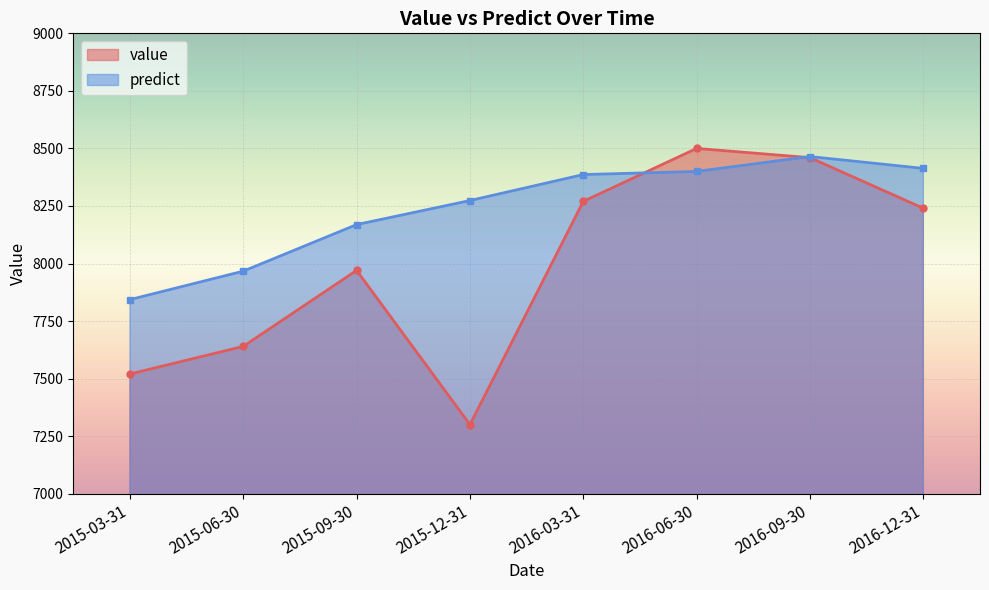

List the series in order of their overall mean, highest first.

predict, value